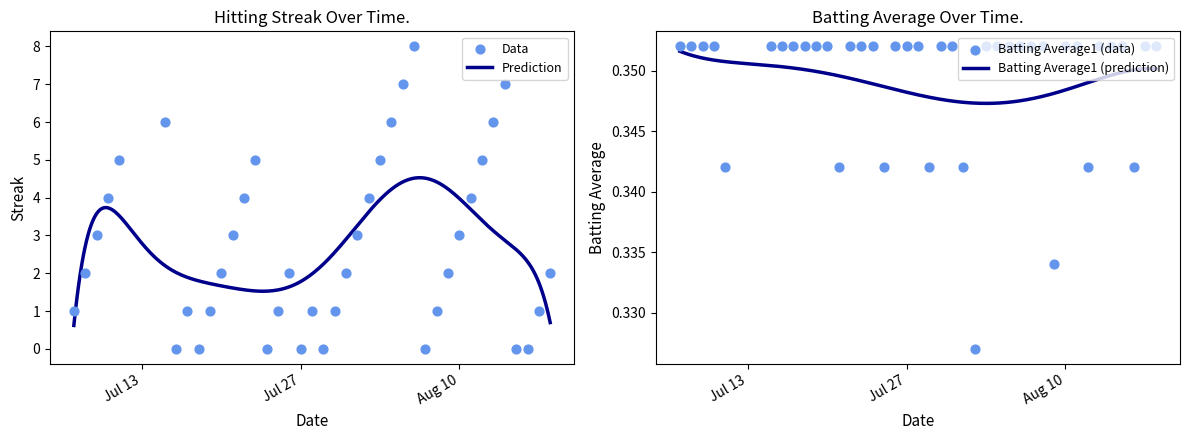

Which series reaches the minimum Y coordinate?

Streak